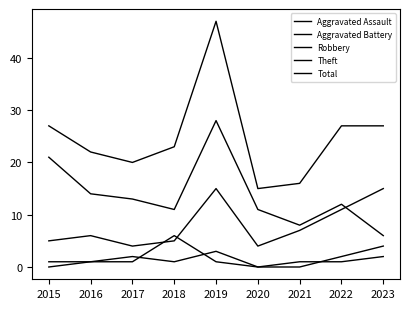

True or false: Aggravated Battery and Total cross at least once.

False